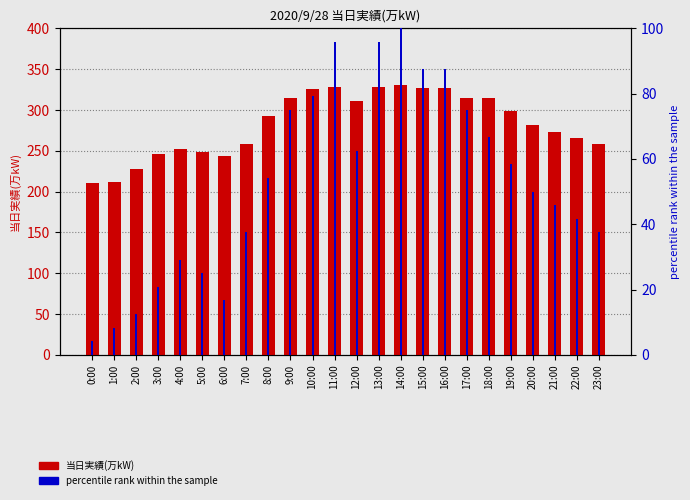

What is the sum of the percentile rank within the sample values at 10:00 and 20:00?

129.2